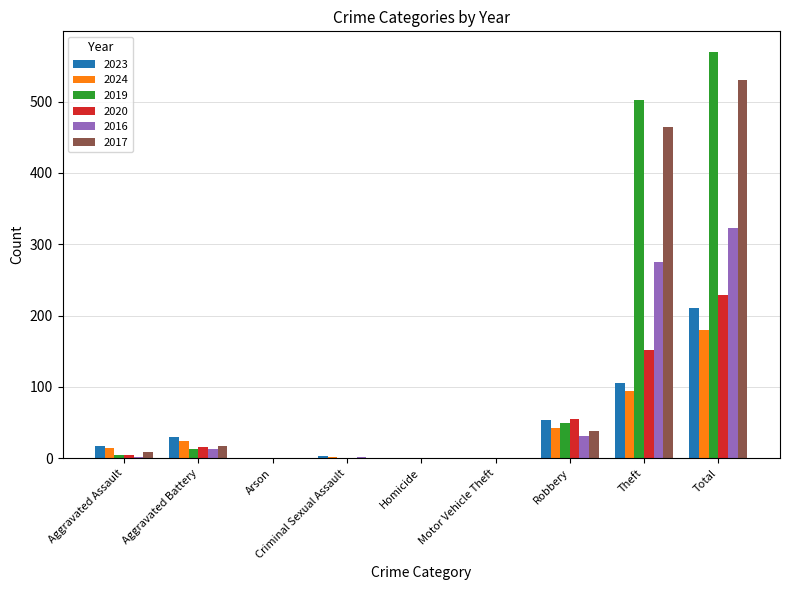

Where is 2019 nearest to the value 285?

Theft